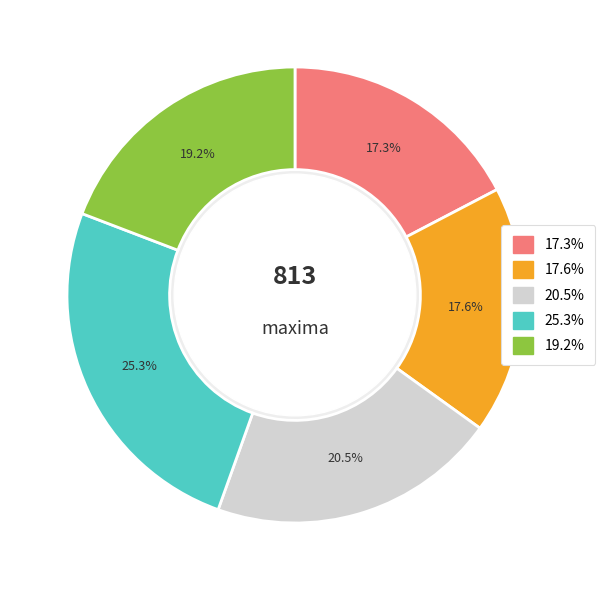

Is there a majority slice in this chart?

No